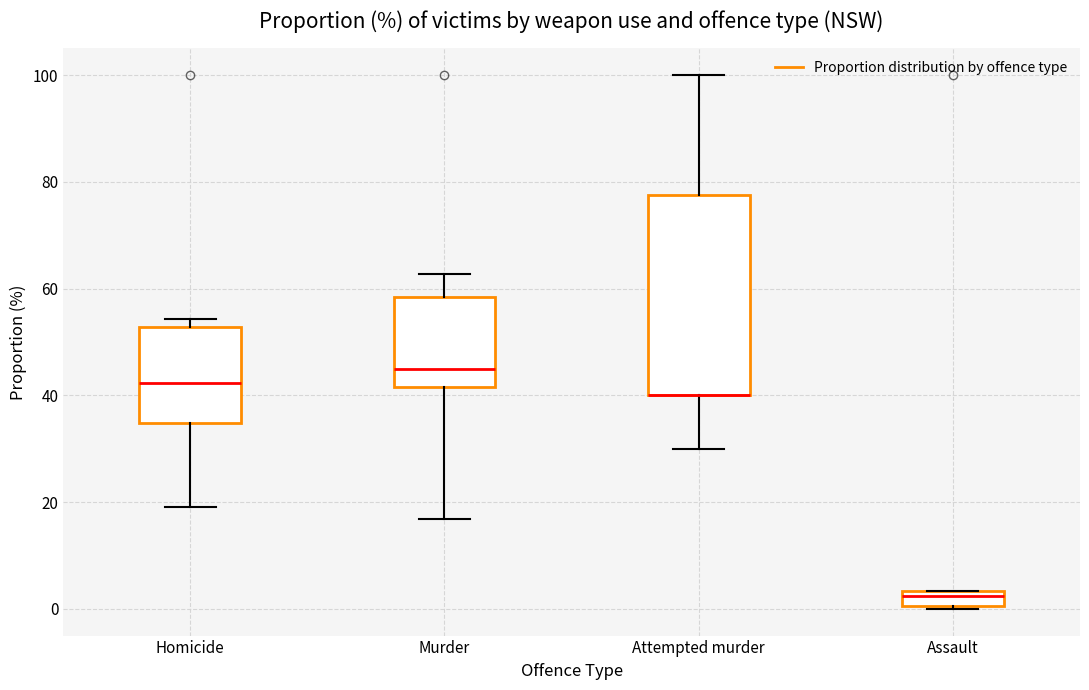

Where is the upper edge of the box for Assault on the y-axis? The values are not printed on the chart, so give them approximately, as read against the axis.

4